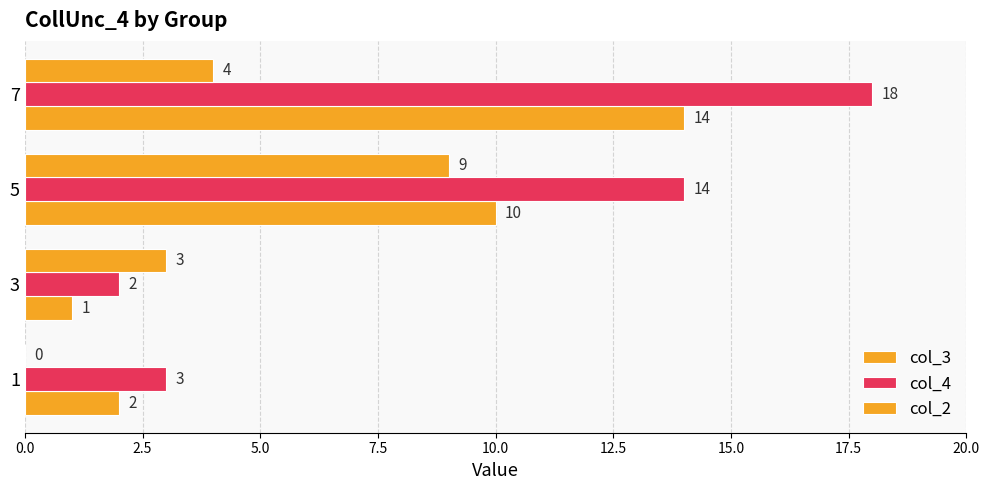

How many categories are shown in the chart?

4